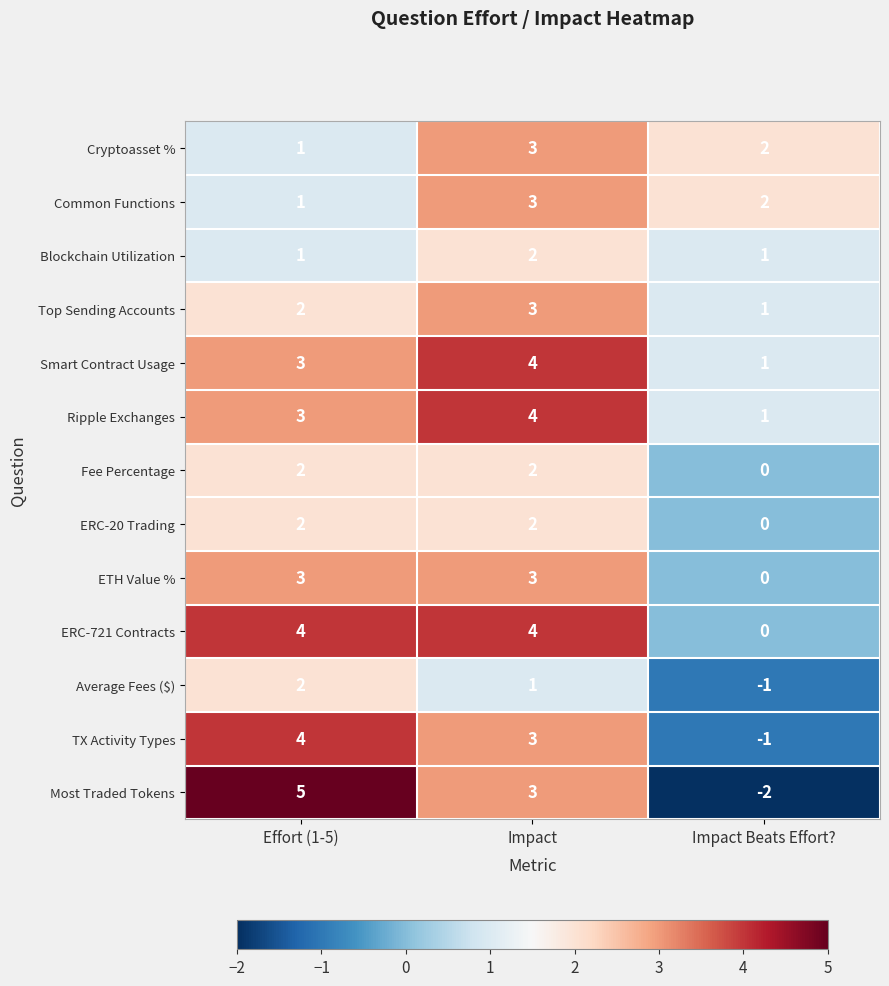

At which category is the sum across all series the highest?

Impact